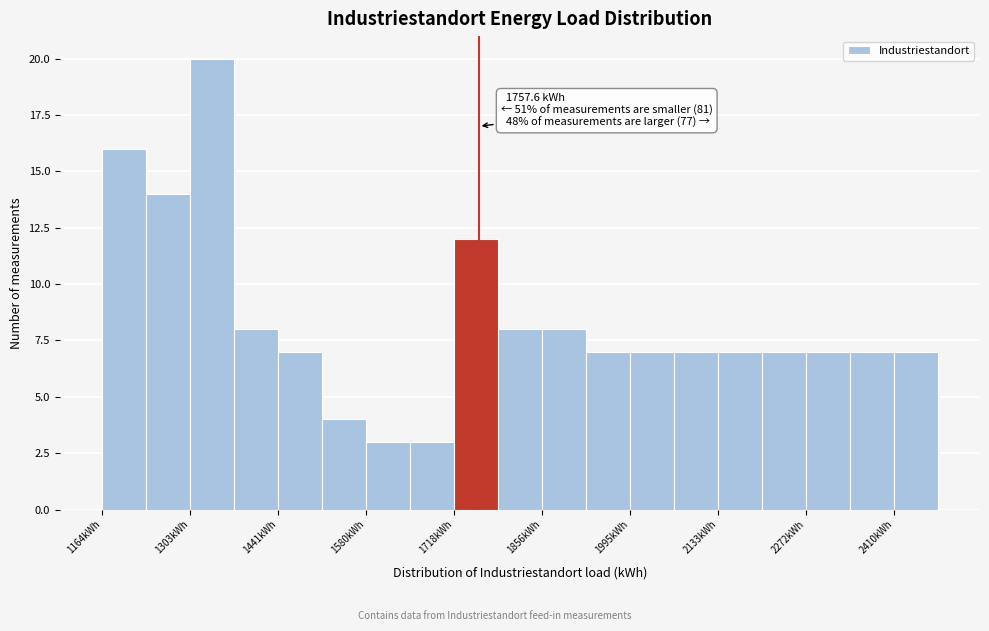

Read against the x-axis, roughly where is the centre of the tallest bar?

1340